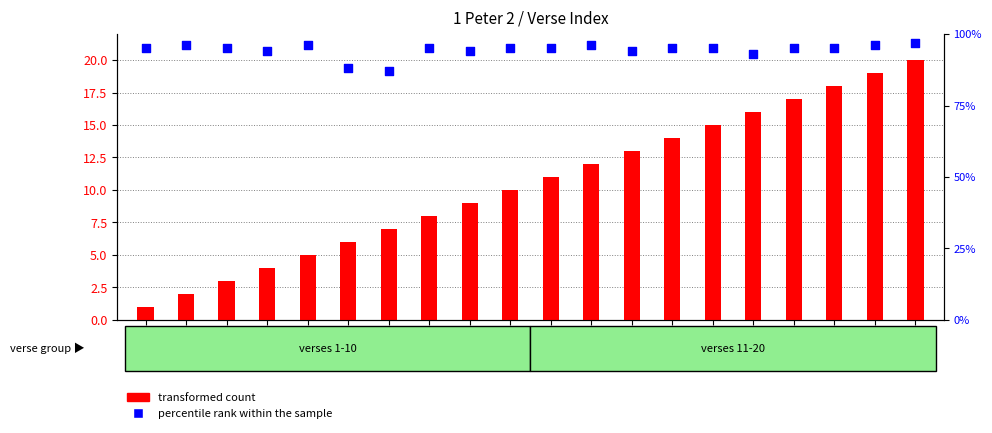

What is the total value across all series at 20?

117